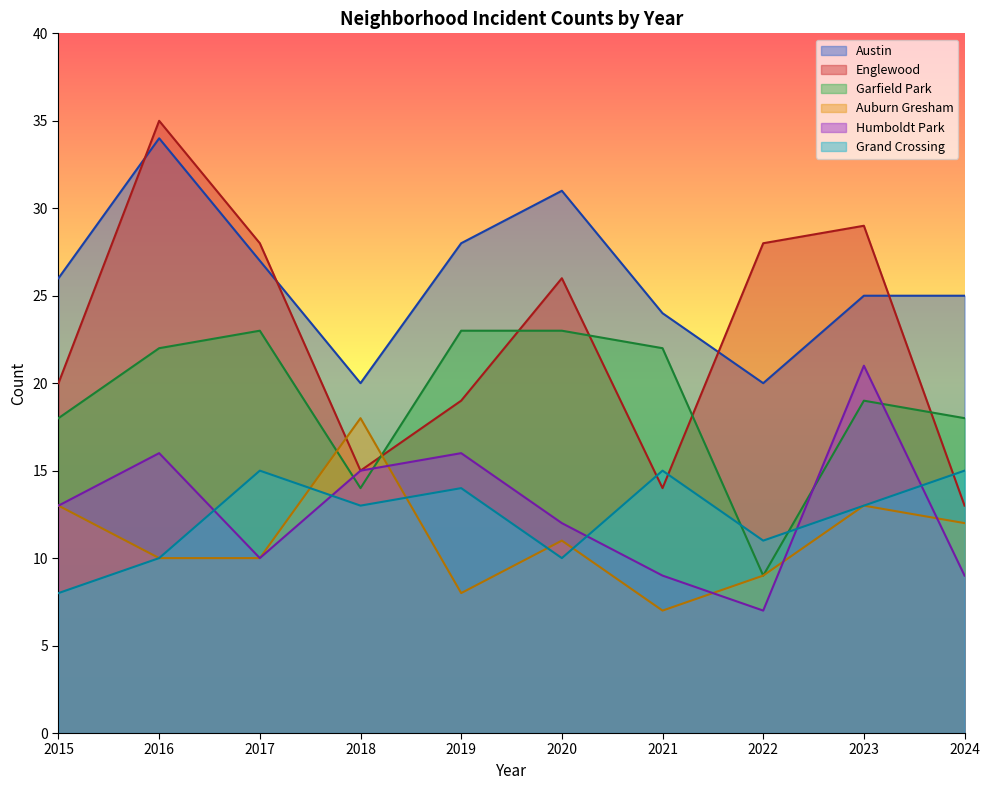

What is the highest value of the Englewood series?

35